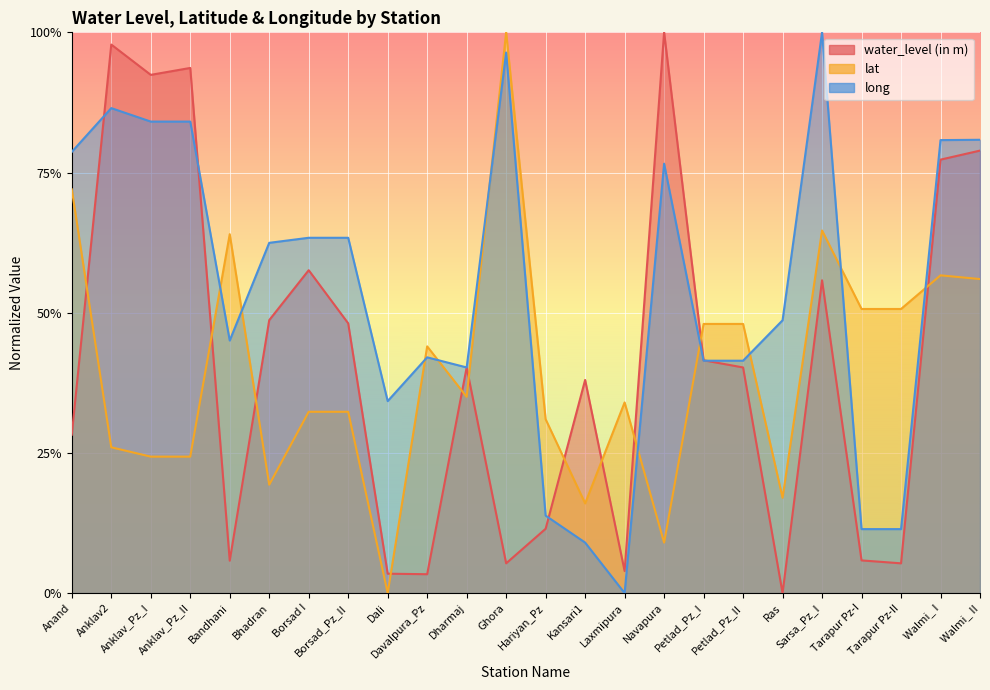

Reading left to right, list all the values displayed in this chart.

water_level (in m): Anand=0.3	Anklav2=1.0	Anklav_Pz_I=0.9	Anklav_Pz_II=0.9	Bandhani=0.1	Bhadran=0.5	Borsad I=0.6	Borsad_Pz_II=0.5	Dali=0.0	Davalpura_Pz=0.0	Dharmaj=0.4	Ghora=0.1	Hariyan_Pz=0.1	Kansari1=0.4	Laxmipura=0.0	Navapura=1.0	Petlad_Pz_I=0.4	Petlad_Pz_II=0.4	Ras=0.0	Sarsa_Pz_I=0.6	Tarapur Pz-I=0.1	Tarapur Pz-II=0.1	Walmi_ I=0.8	Walmi_ II=0.8
lat: Anand=0.7	Anklav2=0.3	Anklav_Pz_I=0.2	Anklav_Pz_II=0.2	Bandhani=0.6	Bhadran=0.2	Borsad I=0.3	Borsad_Pz_II=0.3	Dali=0.0	Davalpura_Pz=0.4	Dharmaj=0.3	Ghora=1.0	Hariyan_Pz=0.3	Kansari1=0.2	Laxmipura=0.3	Navapura=0.1	Petlad_Pz_I=0.5	Petlad_Pz_II=0.5	Ras=0.2	Sarsa_Pz_I=0.6	Tarapur Pz-I=0.5	Tarapur Pz-II=0.5	Walmi_ I=0.6	Walmi_ II=0.6
long: Anand=0.8	Anklav2=0.9	Anklav_Pz_I=0.8	Anklav_Pz_II=0.8	Bandhani=0.5	Bhadran=0.6	Borsad I=0.6	Borsad_Pz_II=0.6	Dali=0.3	Davalpura_Pz=0.4	Dharmaj=0.4	Ghora=1.0	Hariyan_Pz=0.1	Kansari1=0.1	Laxmipura=0.0	Navapura=0.8	Petlad_Pz_I=0.4	Petlad_Pz_II=0.4	Ras=0.5	Sarsa_Pz_I=1.0	Tarapur Pz-I=0.1	Tarapur Pz-II=0.1	Walmi_ I=0.8	Walmi_ II=0.8